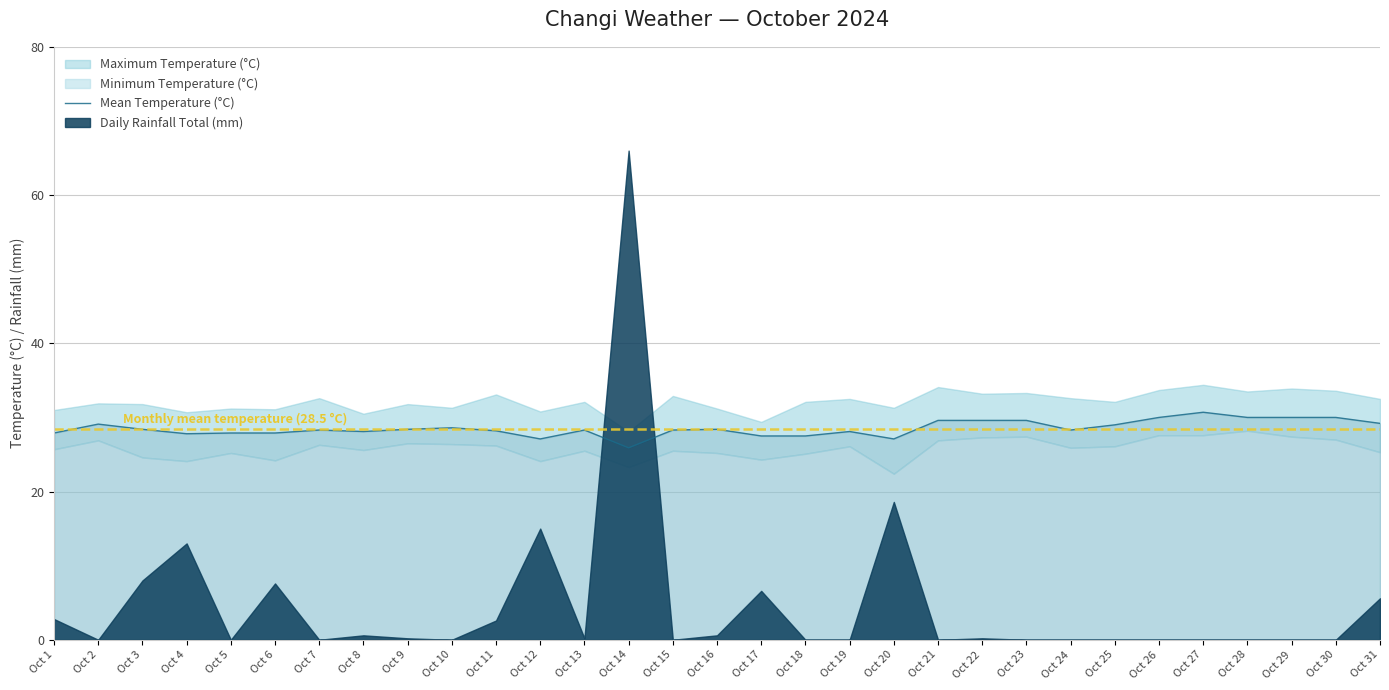

Where does the data first go above 28?

Oct 2